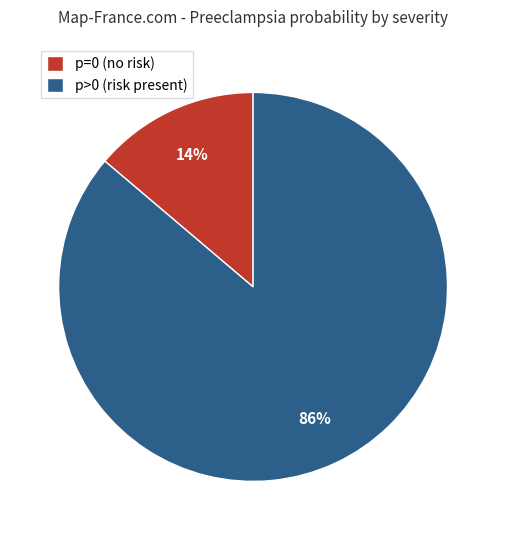

Rank the categories by value from highest to lowest.

p>0 (risk present), p=0 (no risk)